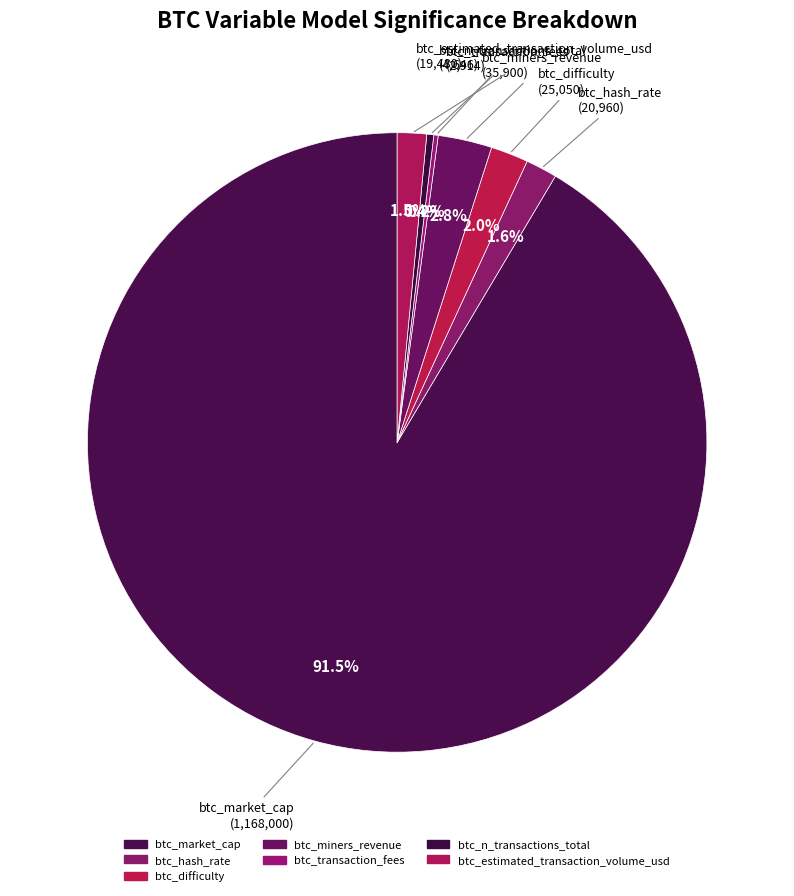

What percentage do btc_difficulty and btc_hash_rate together represent?

3.6%